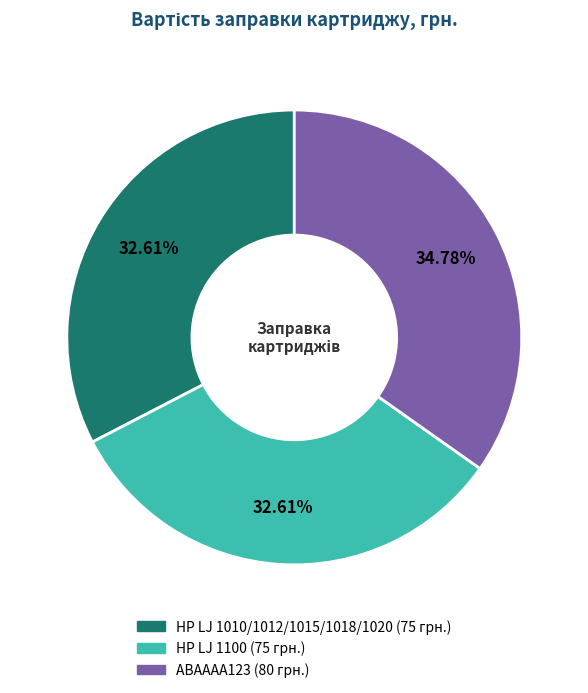

Count the number of slices in the pie.

3